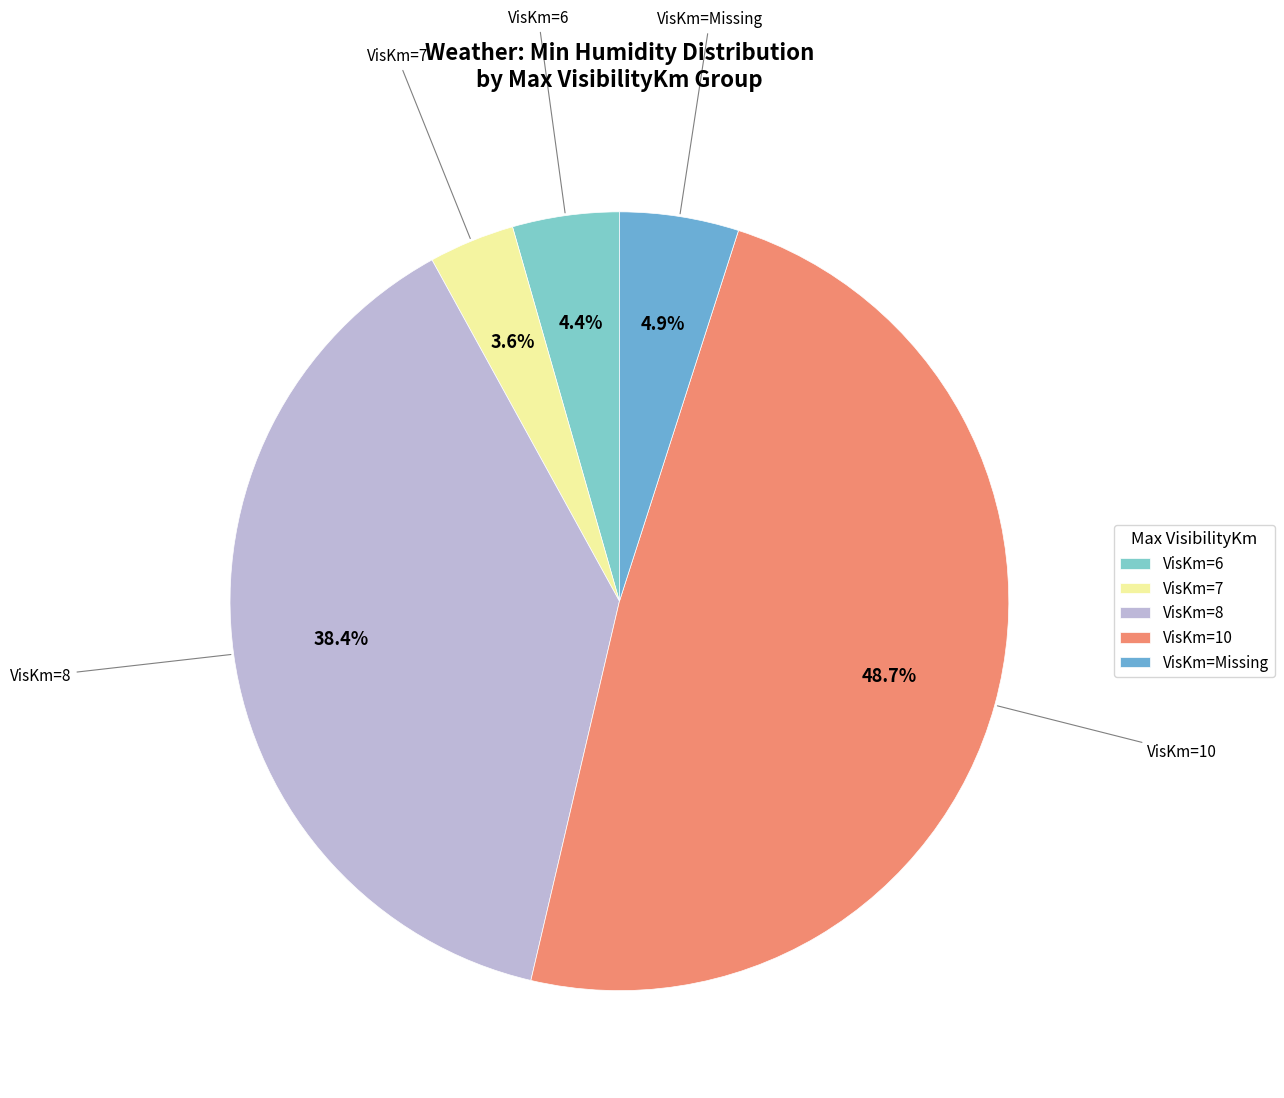

How much of the chart is everything except VisKm=Missing?

95.1%